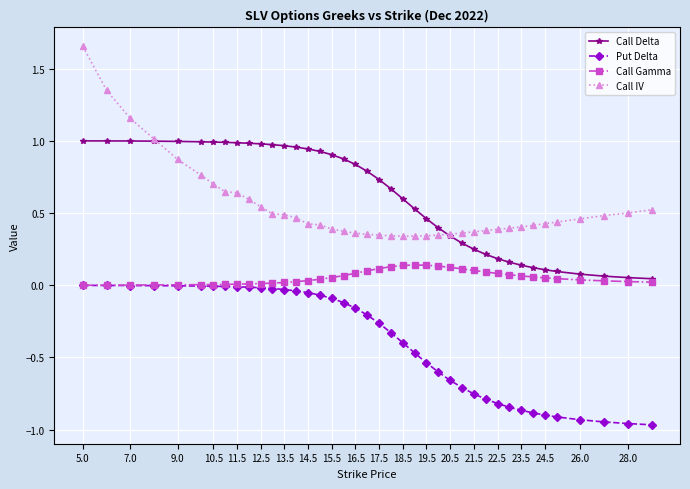

Which series has the largest total across all categories?

Call Delta